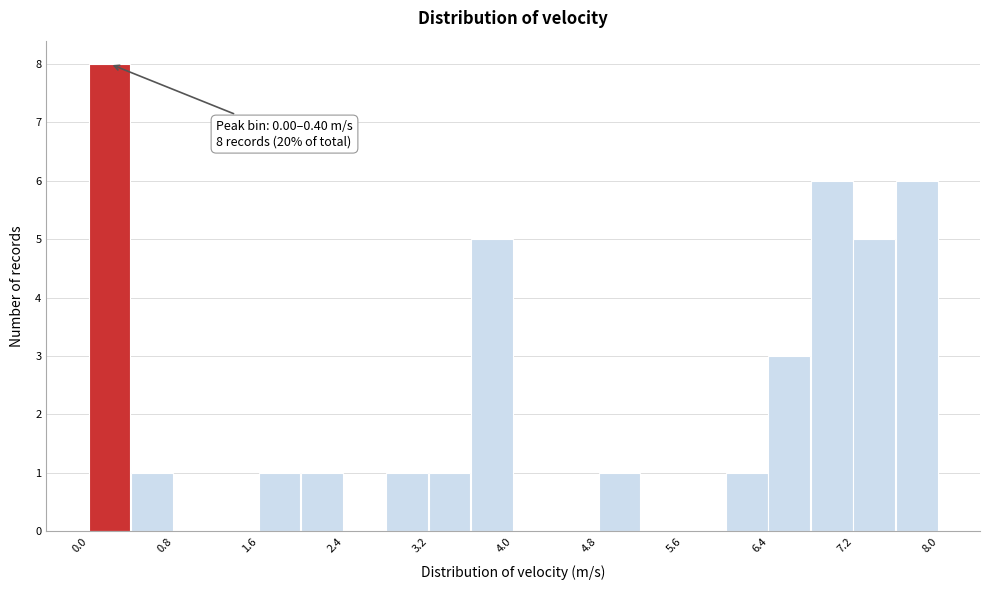

Over which range of the x-axis is the bar tallest?

0.0 to 0.4